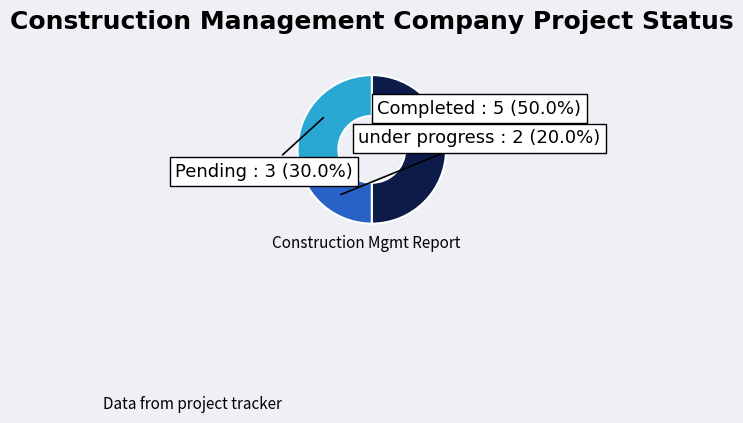

What is the ratio of the value at Completed to the value at under progress?

2.5